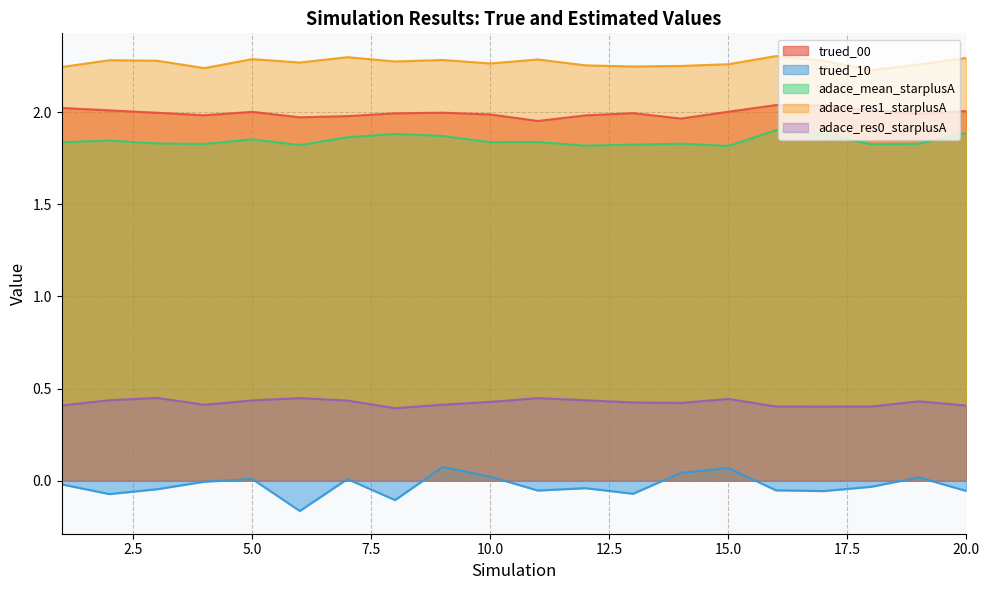

At which category does the chart reach its minimum across all series?

6